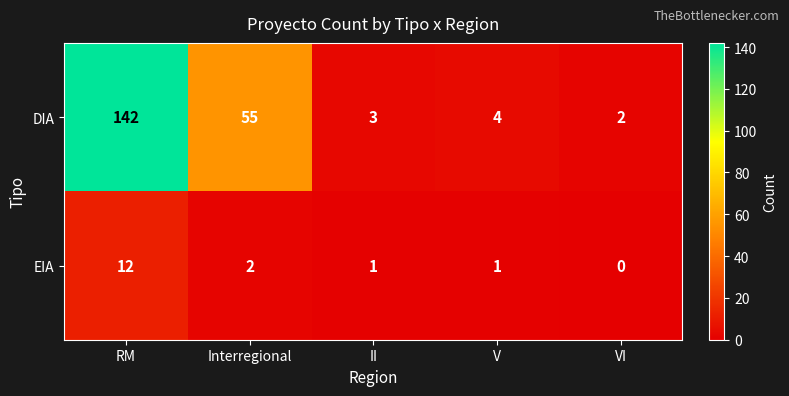

The EIA series shows 2 at Interregional. True or false?

True